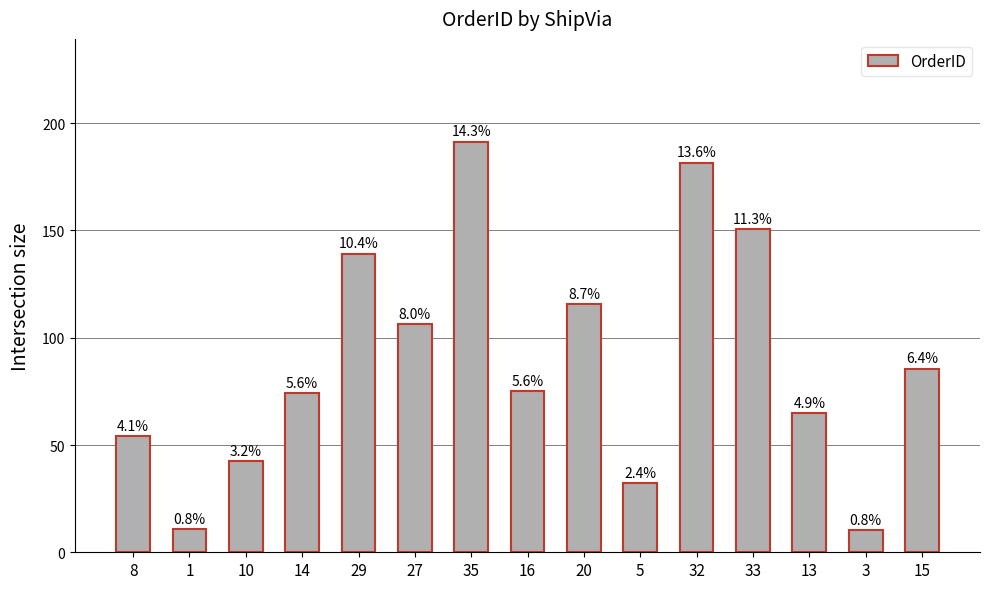

How many bars are there in total?

15